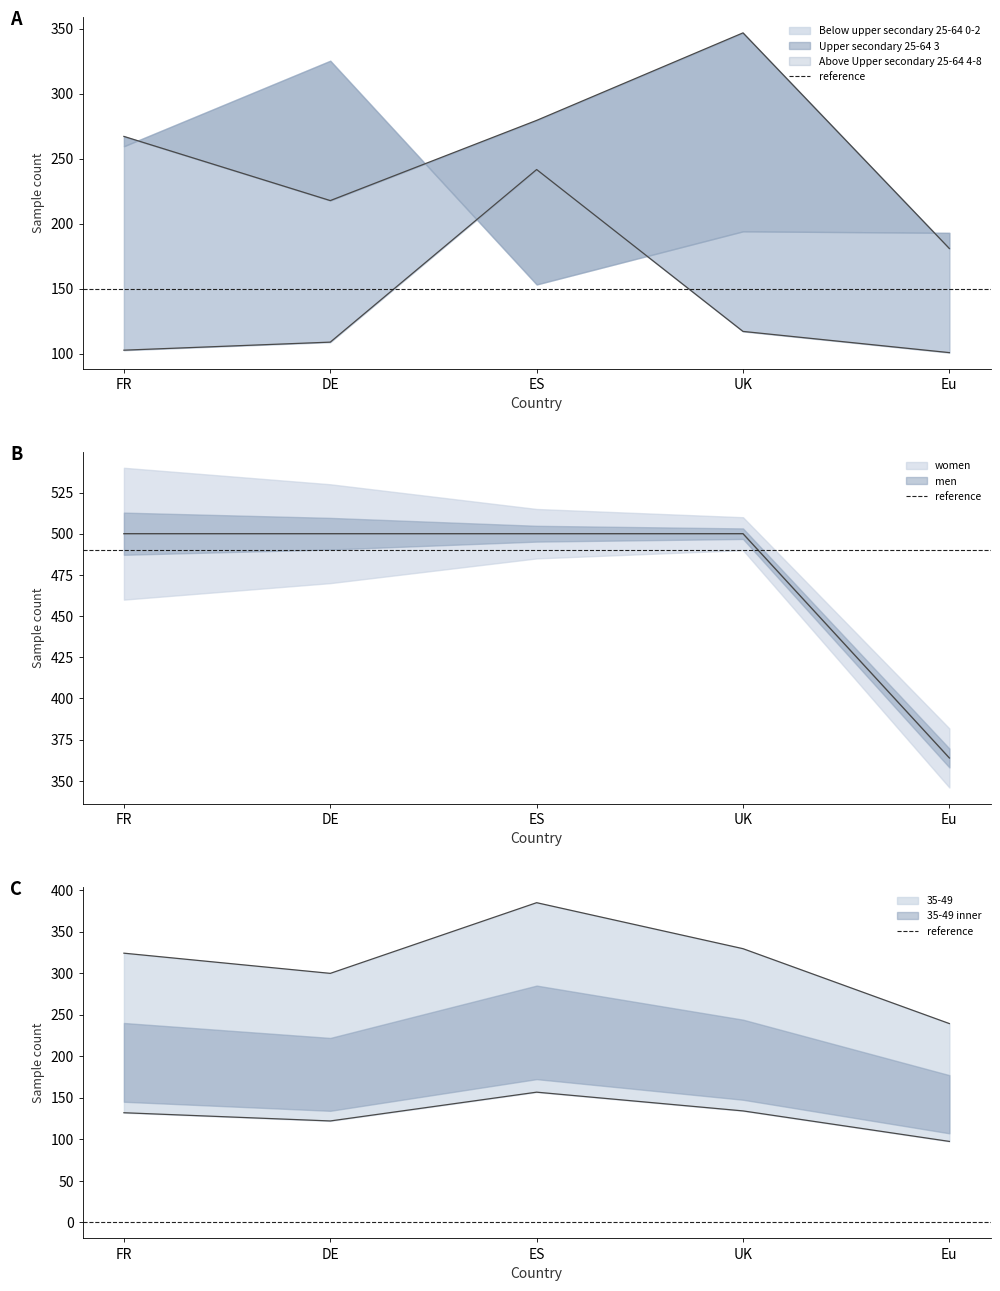

In Below upper secondary 25-64 0-2, how many points are higher than both neighbors (excluding endpoints)?

1